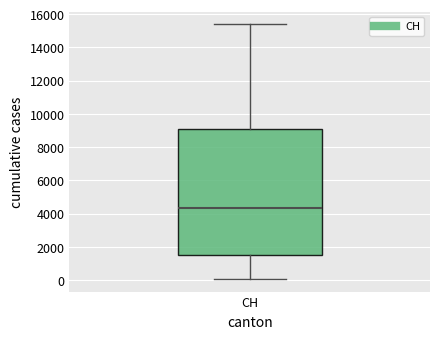

Read this box plot against the y-axis: the position of the median line, the range covered by the box, and the ends of both whiskers. The values are not printed on the chart, so give them approximately, as read against the axis.

median 4400, box 1400 to 9000, whiskers 0 to 15400